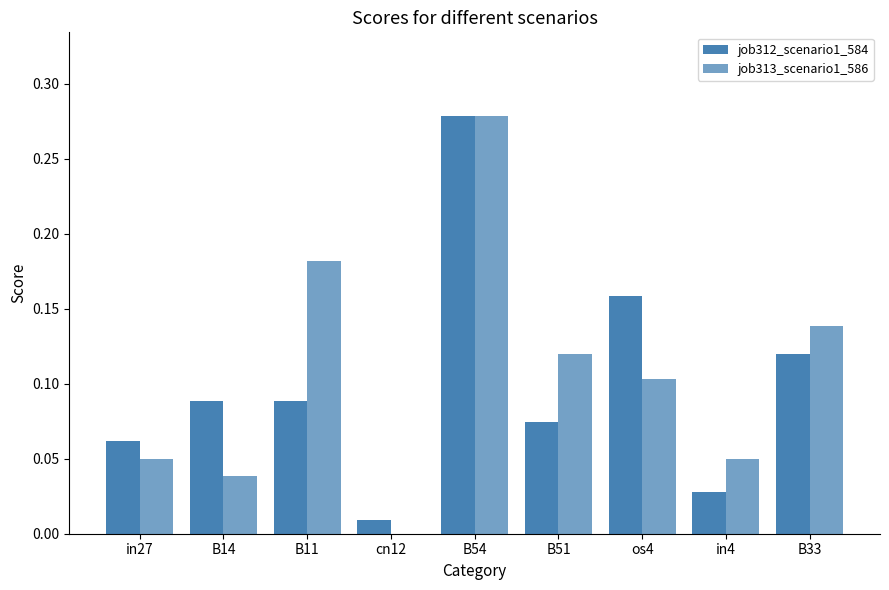

List the labels in order of job313_scenario1_586 value, largest first.

B54, B11, B33, B51, os4, in27, in4, B14, cn12